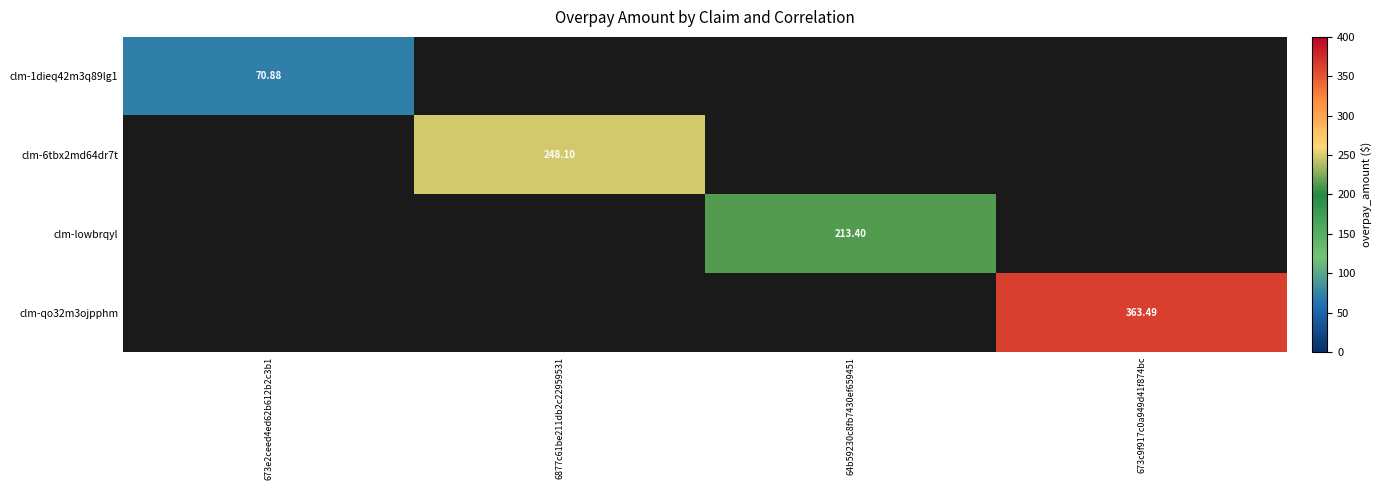

Which category has the lowest value in the clm-1dieq42m3q89lg1 series?

673e2ceed4ed62b612b2c3b1